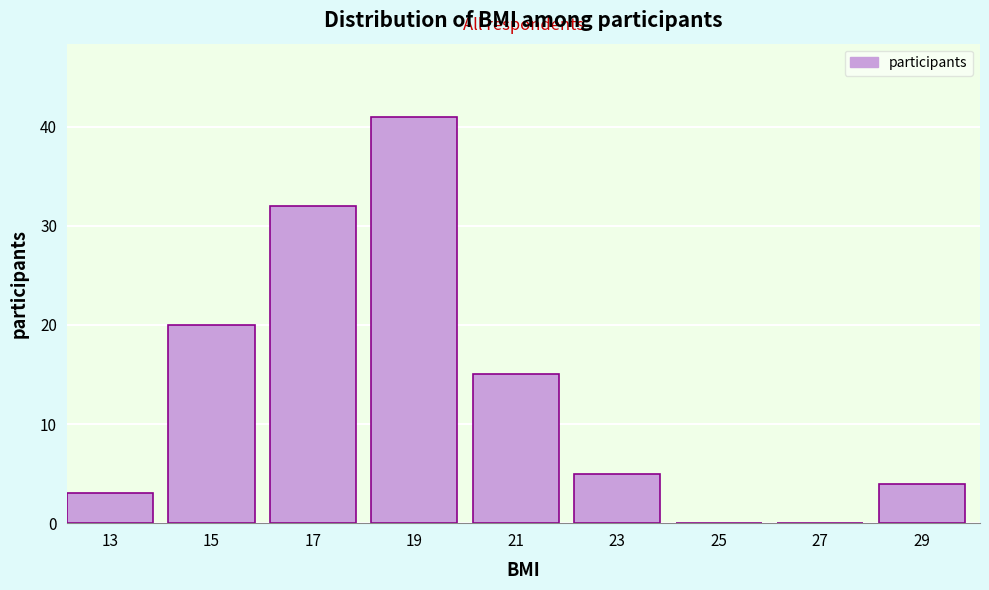

Reading right to left, what are all the values shown in this chart?

29=4	27=0	25=0	23=5	21=15	19=41	17=32	15=20	13=3